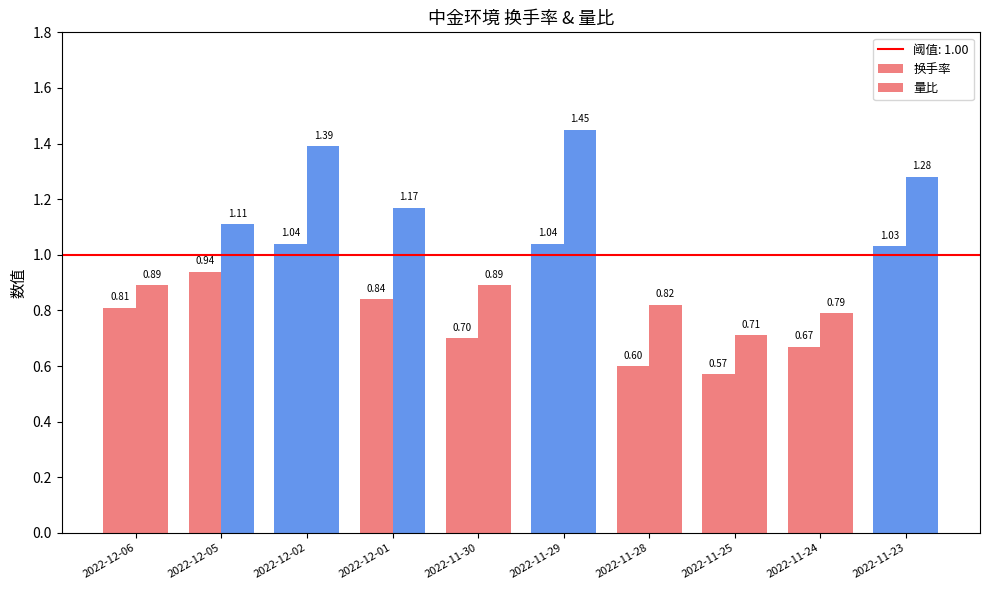

The value of 换手率 at 2022-11-28 is 0.1. True or false?

False